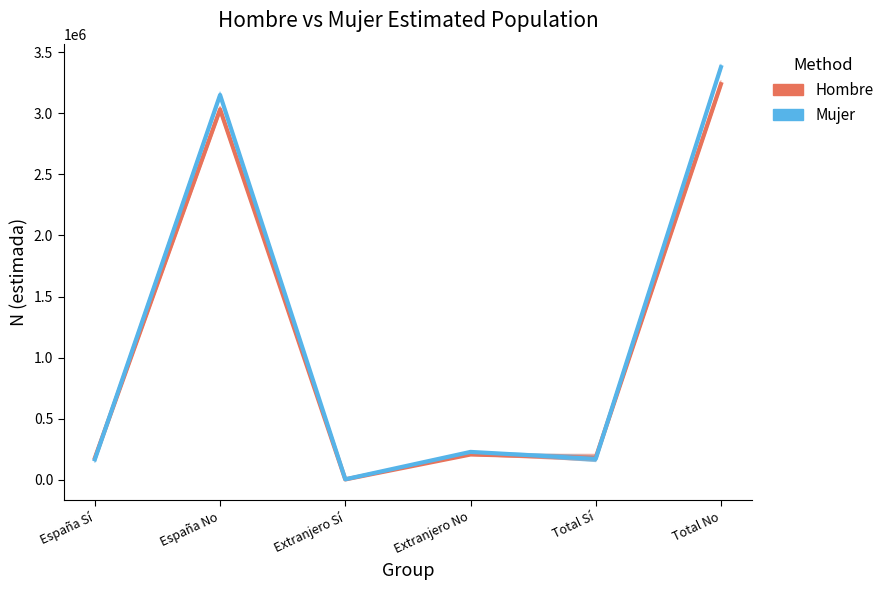

Is the value of Hombre at Total No greater than the value of Mujer at Extranjero No?

Yes